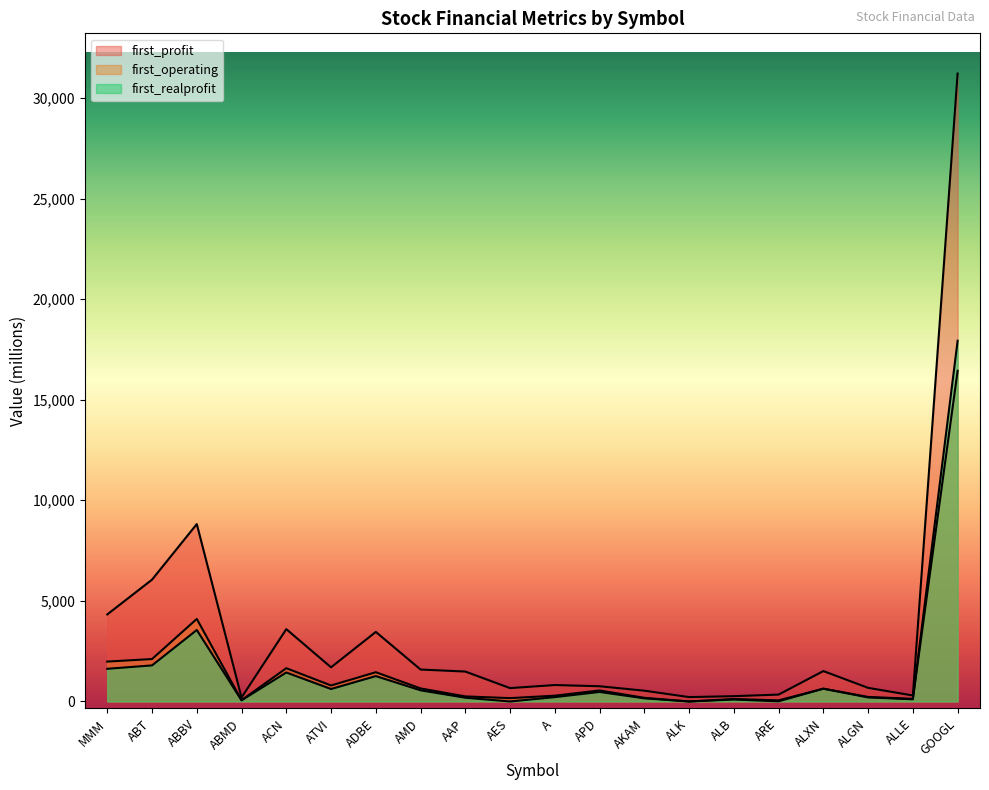

Where does the first_realprofit series first go above 473?

MMM